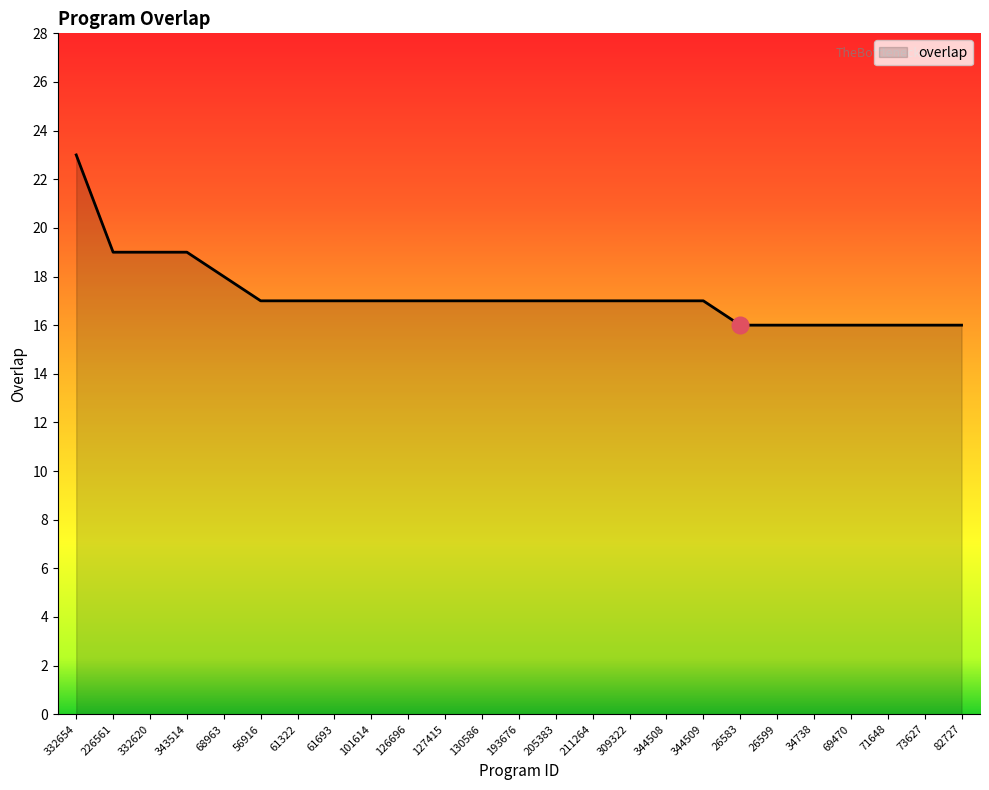

What is the minimum value shown in the chart?

16